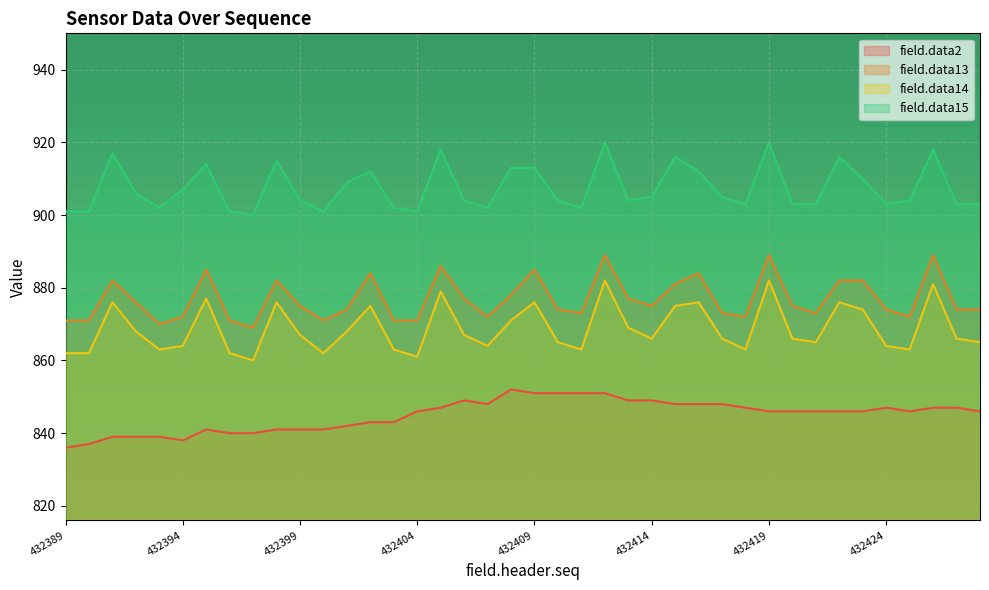

Rank the series by their maximum value, from highest to lowest.

field.data15, field.data13, field.data14, field.data2